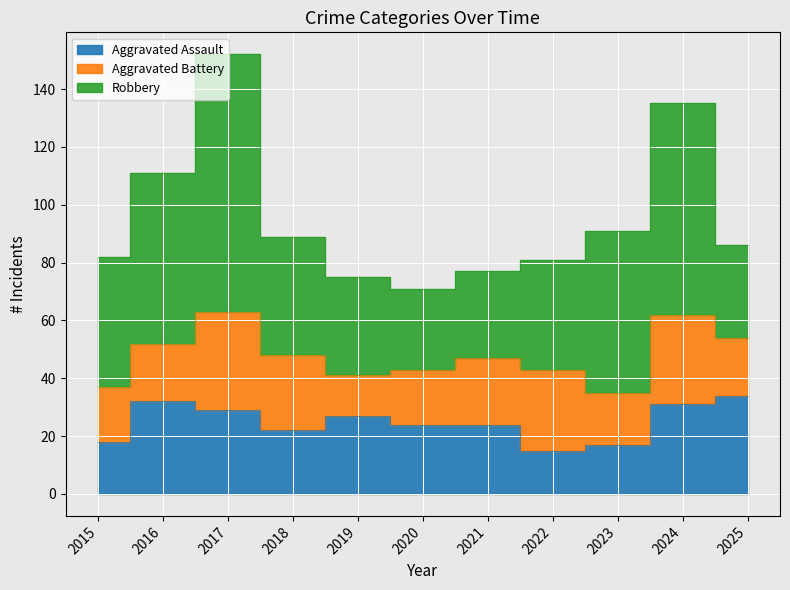

How many values in the Aggravated Assault series are below 24?

4